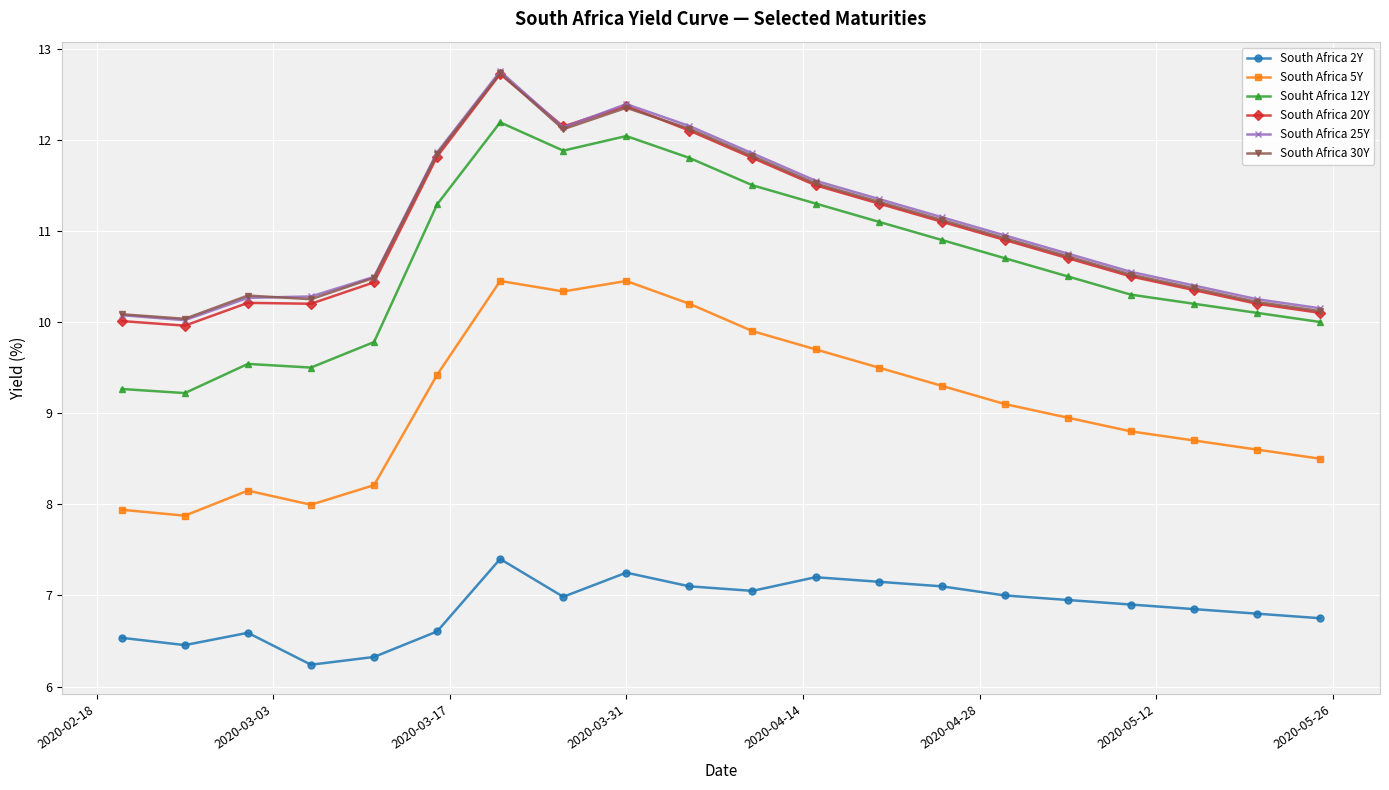

How many series are shown in this chart?

6